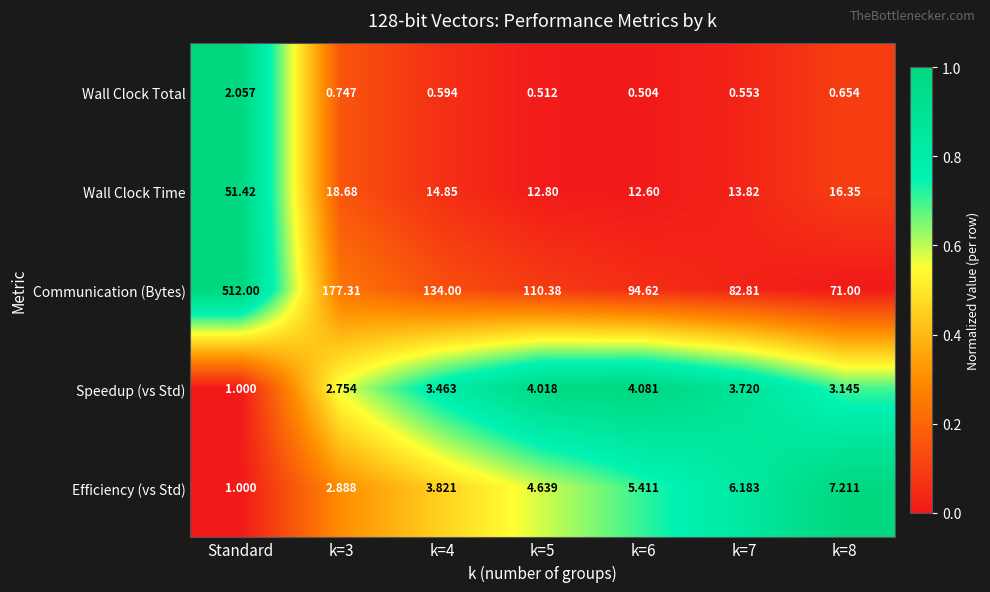

Which series has the largest range (max minus min)?

Communication (Bytes)